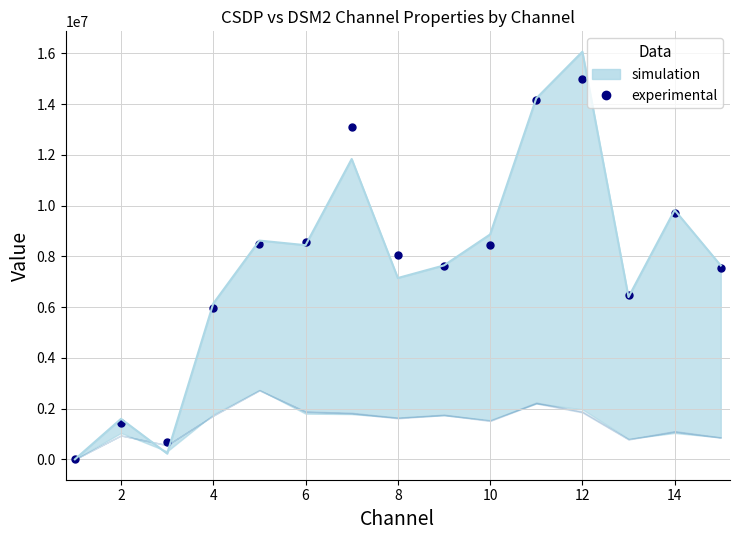

What is the average value?

7677257.9